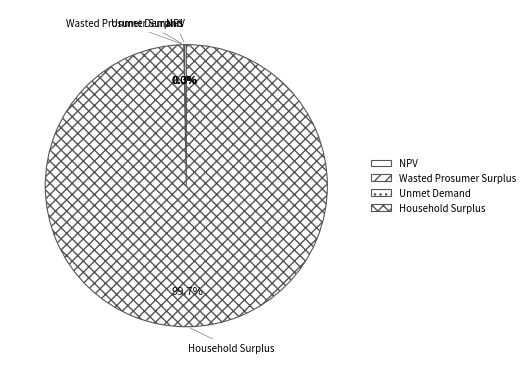

Which category accounts for the majority?

Household Surplus